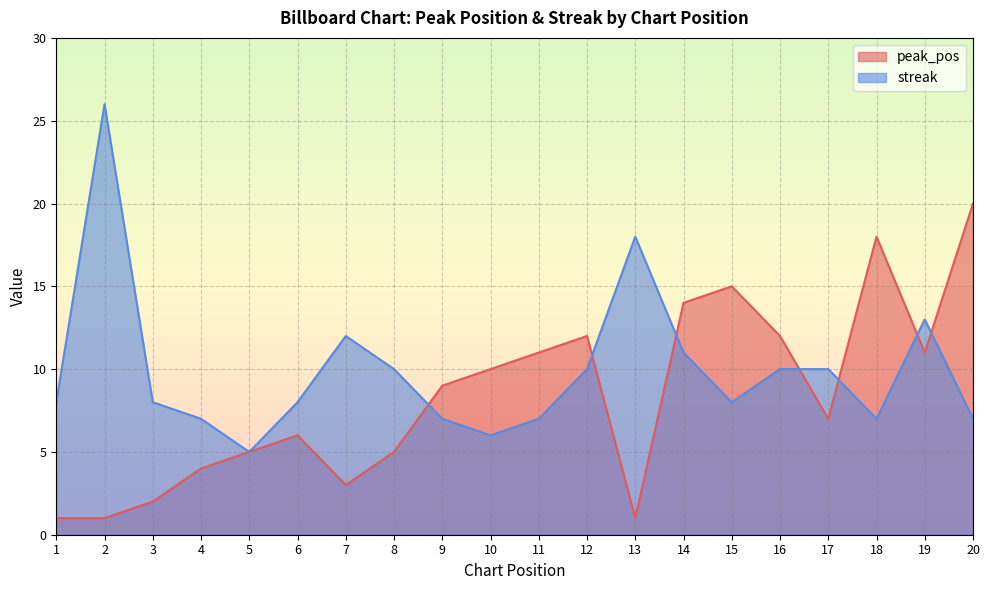

True or false: streak and peak_pos intersect in this chart.

True